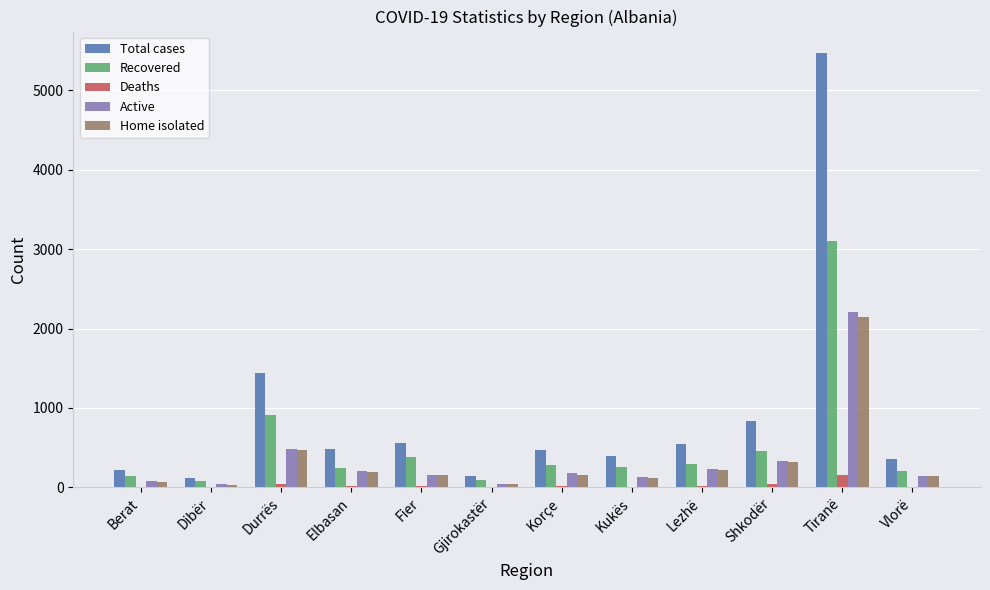

Which series has the largest total across all categories?

Total cases